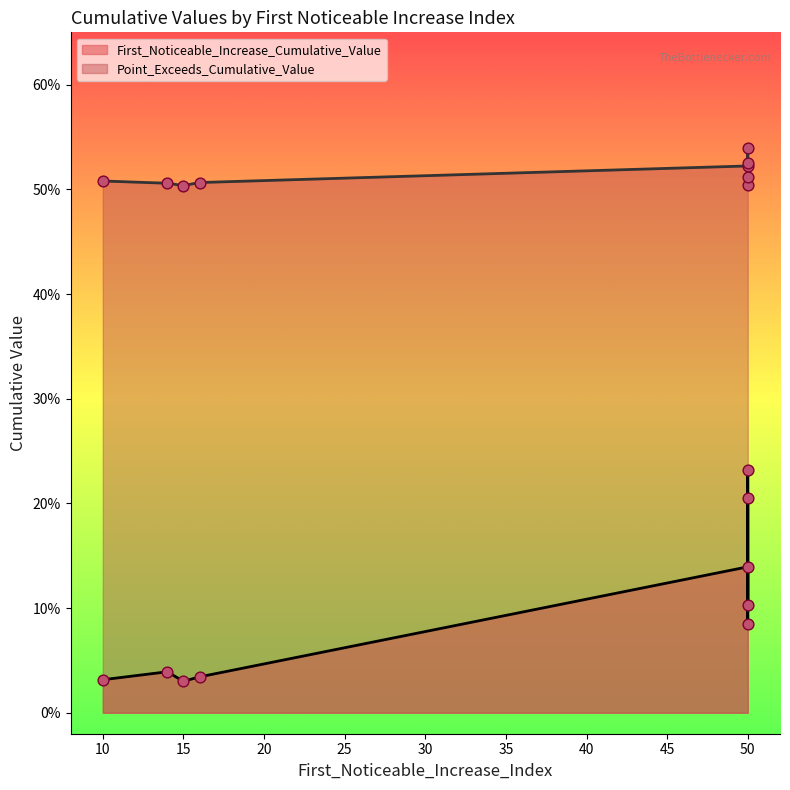

What are all the series names shown in the legend?

First_Noticeable_Increase_Cumulative_Value, Point_Exceeds_Cumulative_Value